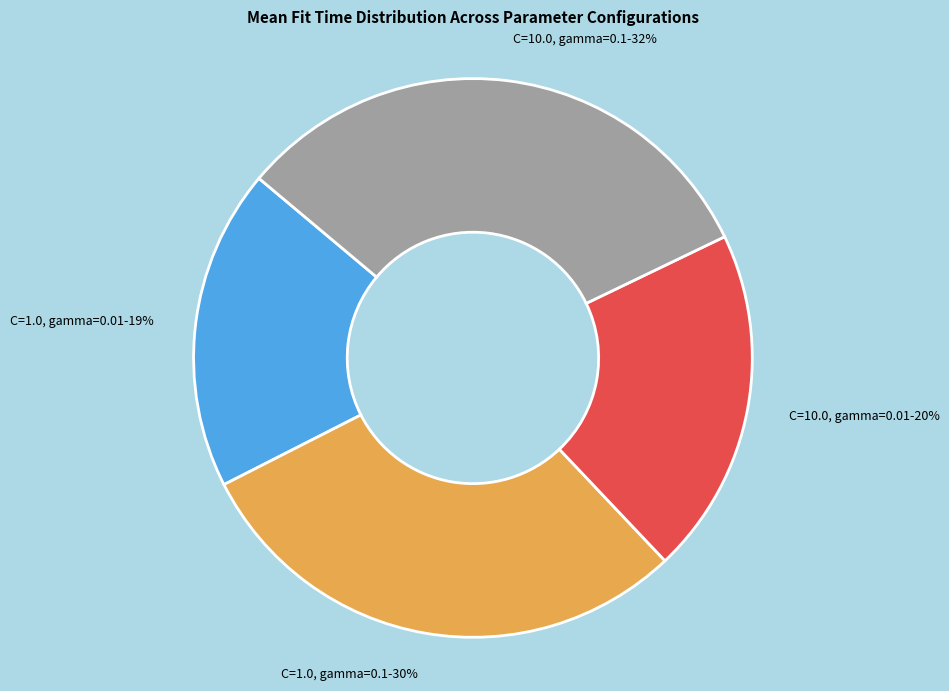

What percentage is the C=10.0, gamma=0.1 slice, to the nearest percent?

32%